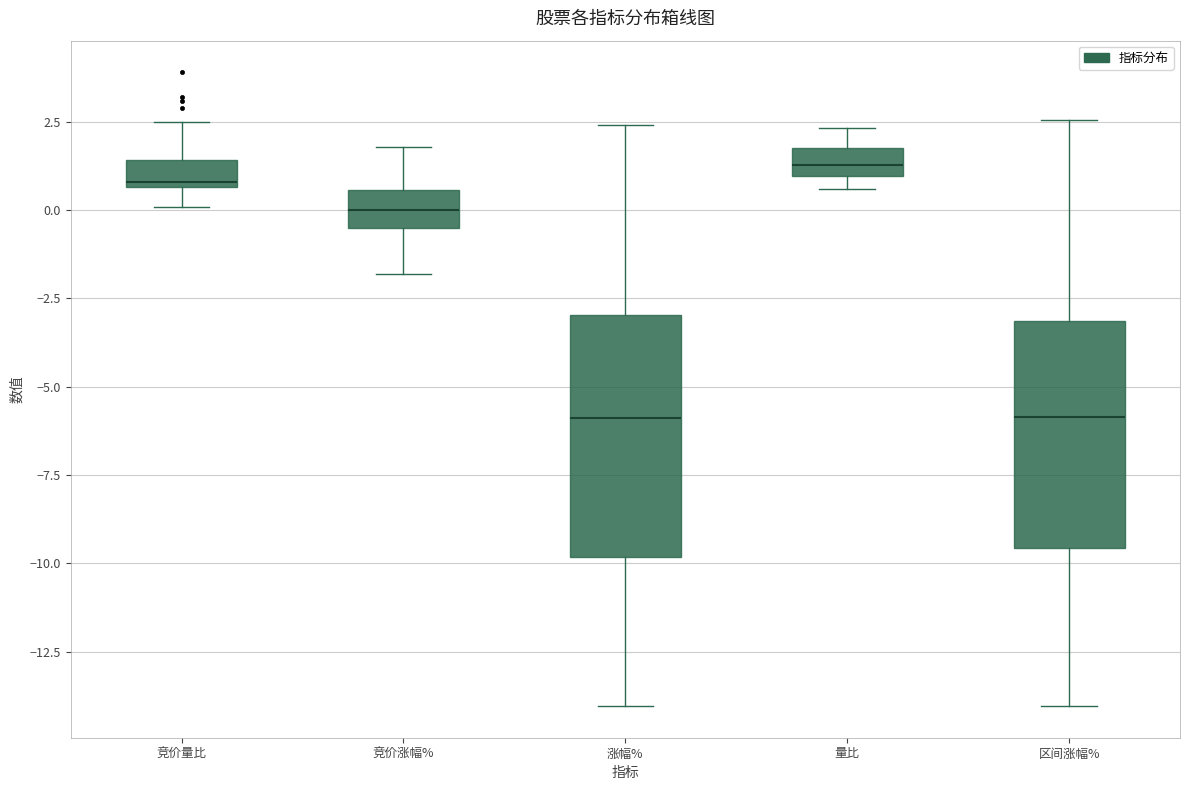

Reading left to right, read every box against the y-axis: the position of its median line, the range the box covers, and the ends of its whiskers. The values are not printed on the chart, so give them approximately, as read against the axis.

竞价量比: median 1.0, box 0.5 to 1.5, whiskers 0.0 to 2.5
竞价涨幅%: median 0.0, box -0.5 to 0.5, whiskers -2.0 to 2.0
涨幅%: median -6.0, box -10.0 to -3.0, whiskers -14.0 to 2.5
量比: median 1.5, box 1.0 to 2.0, whiskers 0.5 to 2.5
区间涨幅%: median -6.0, box -9.5 to -3.0, whiskers -14.0 to 2.5